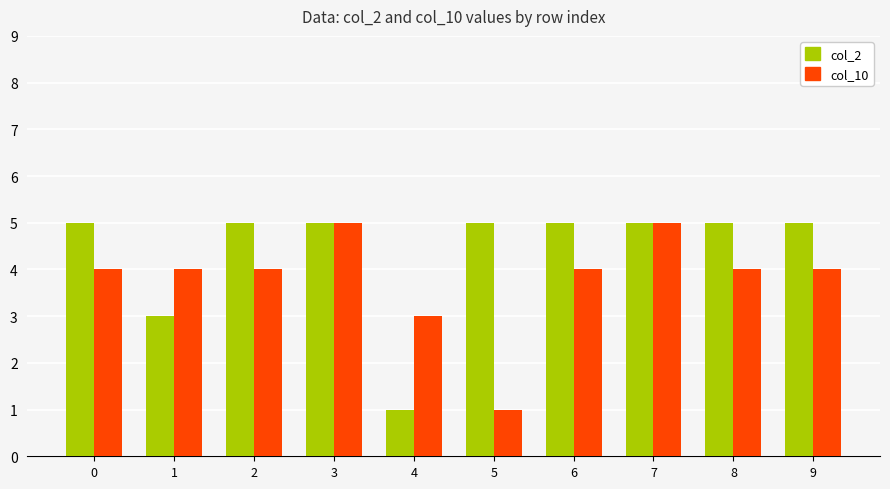

How many groups of bars are there?

10